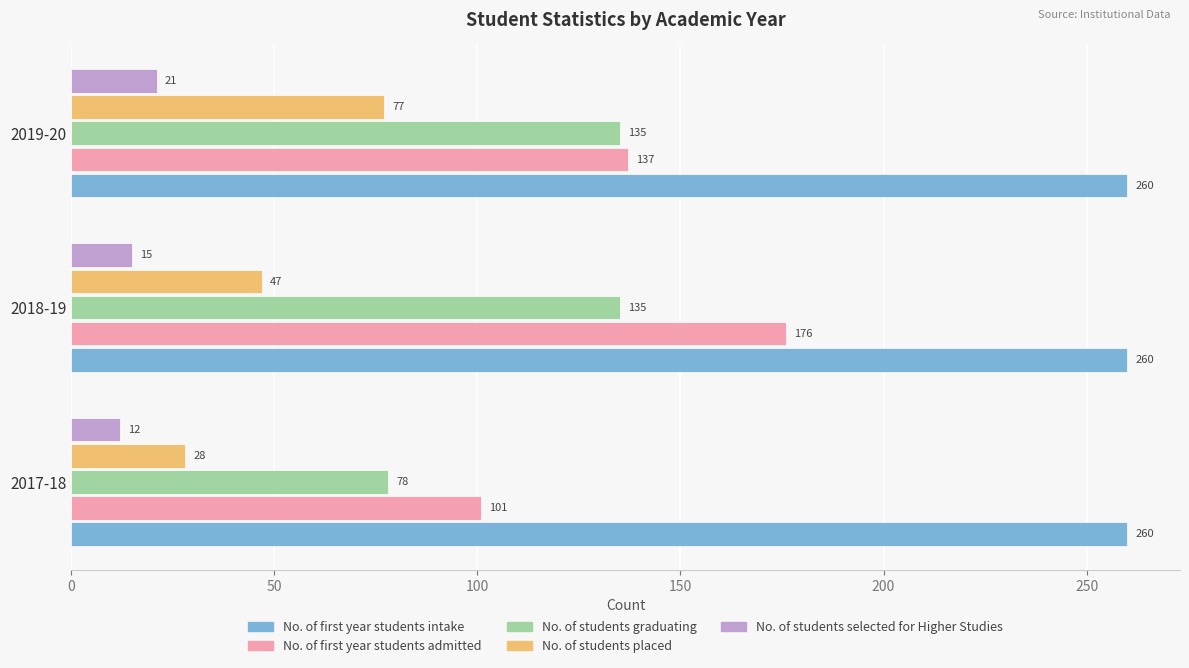

What value does the No. of students selected for Higher Studies series have at 2019-20?

21